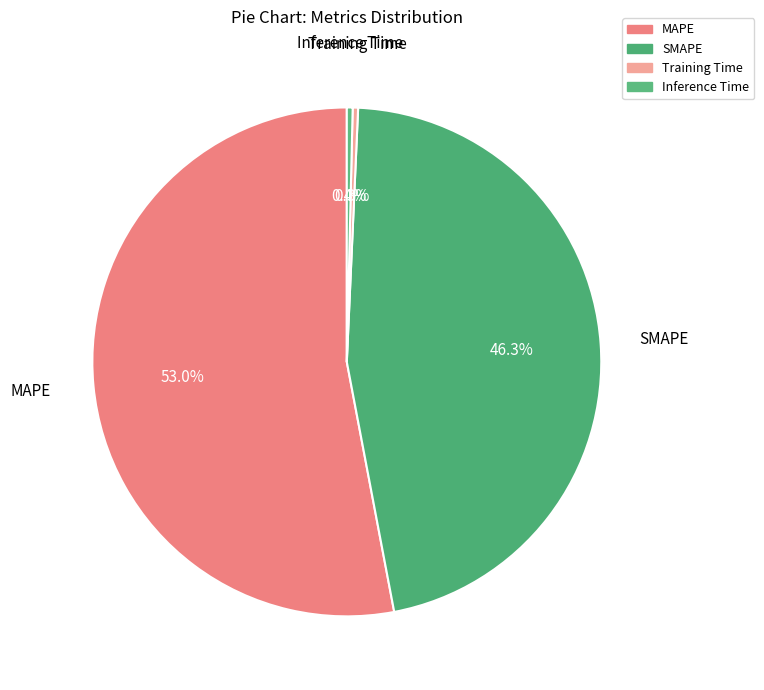

Which slice is the largest?

MAPE